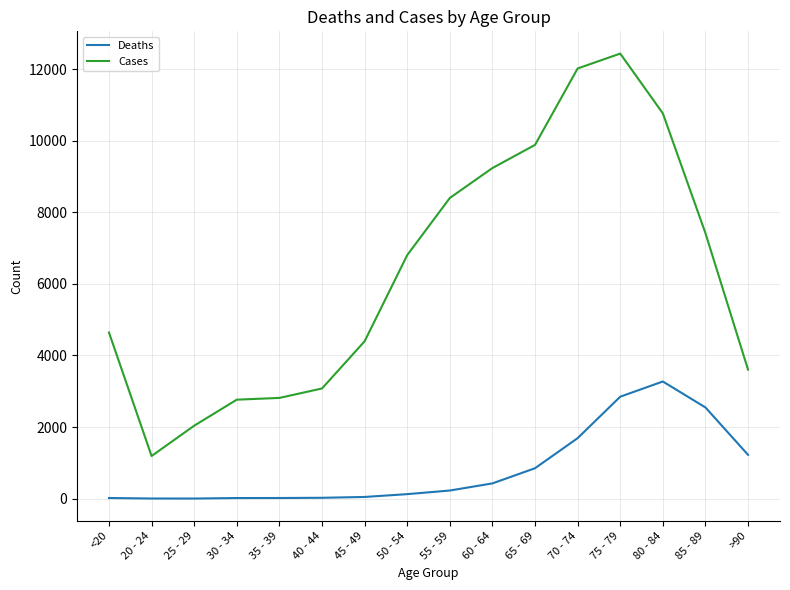

Which series changed the most between 35 - 39 and 55 - 59?

Cases